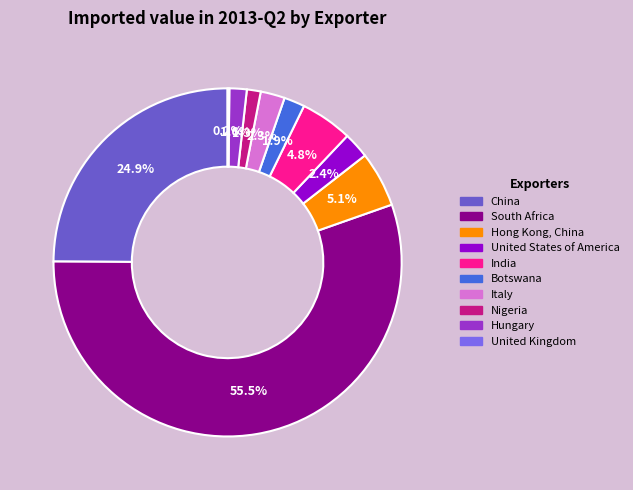

Which category has the smallest portion of the pie?

United Kingdom